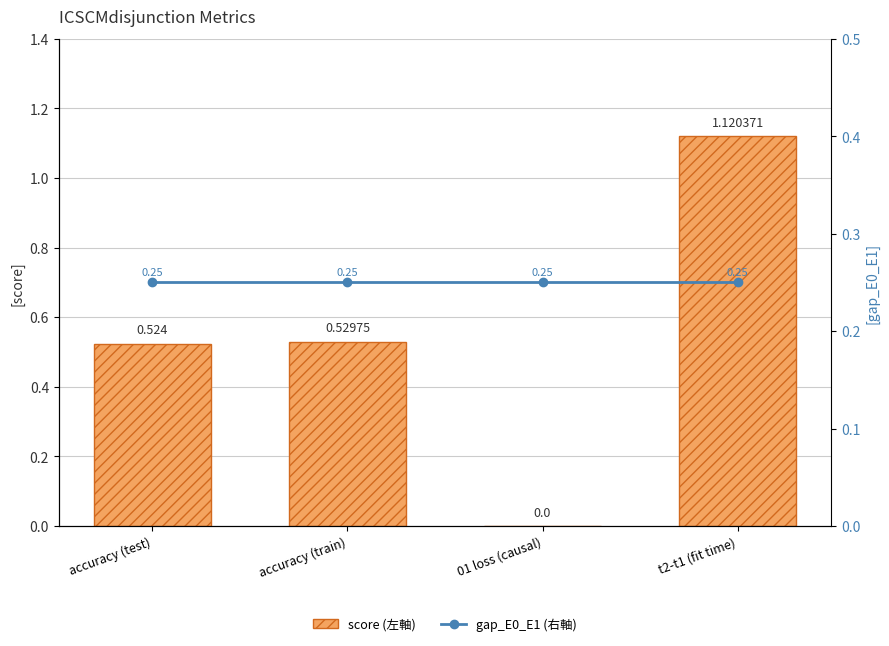

List the series in order of their peak value, lowest first.

gap_E0_E1, score